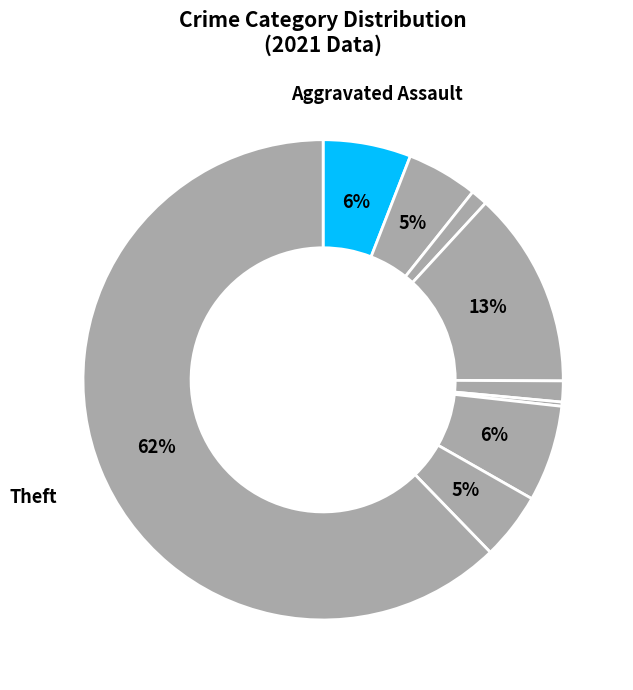

How many segments does this pie chart have?

9